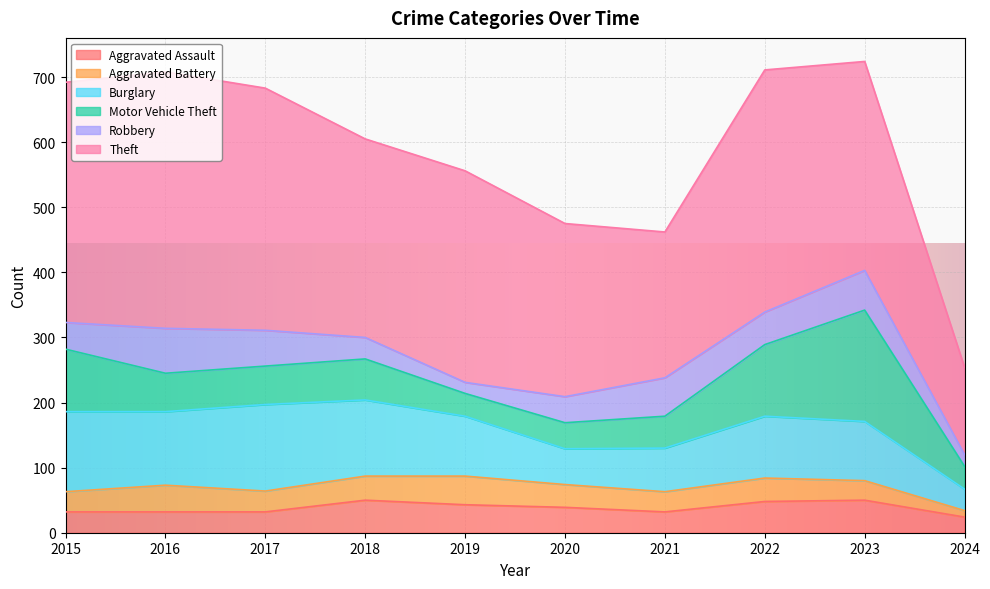

What is the smallest value displayed?

10